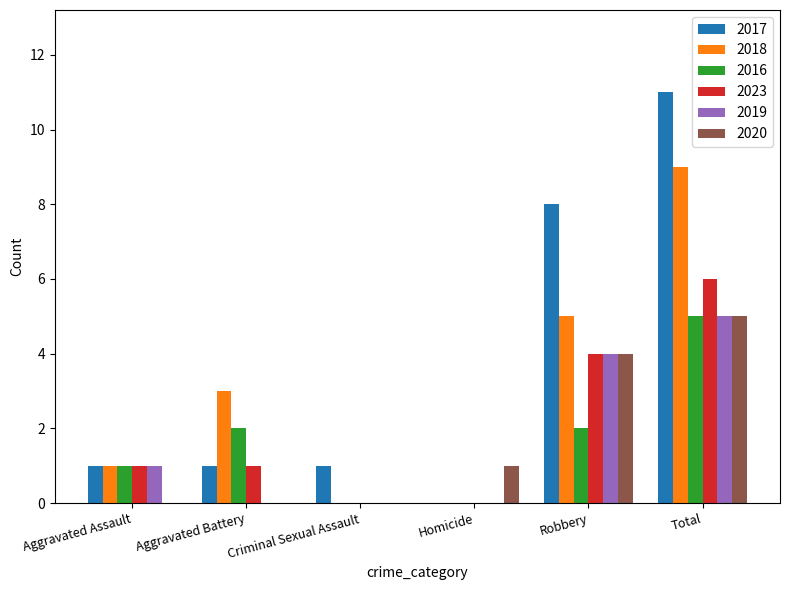

True or false: 2023 has a value of 1 at Aggravated Assault.

True